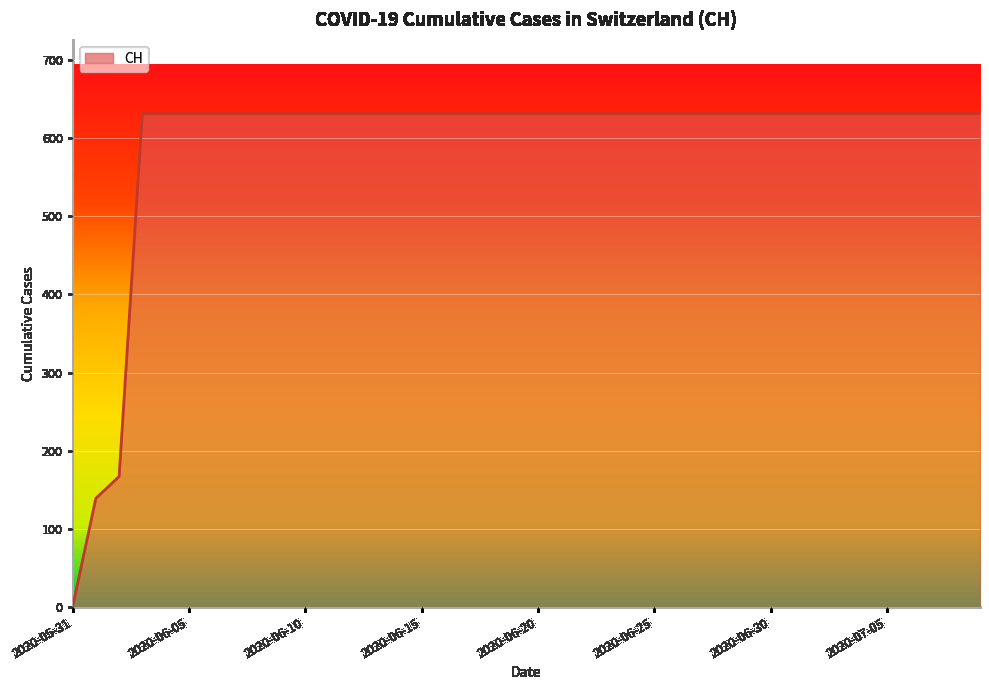

Reading right to left, what are all the values shown in this chart?

631	631	631	631	631	631	631	631	631	631	631	631	631	631	631	631	631	631	631	631	631	631	631	631	631	631	631	631	631	631	631	631	631	631	631	631	631	167	139	0